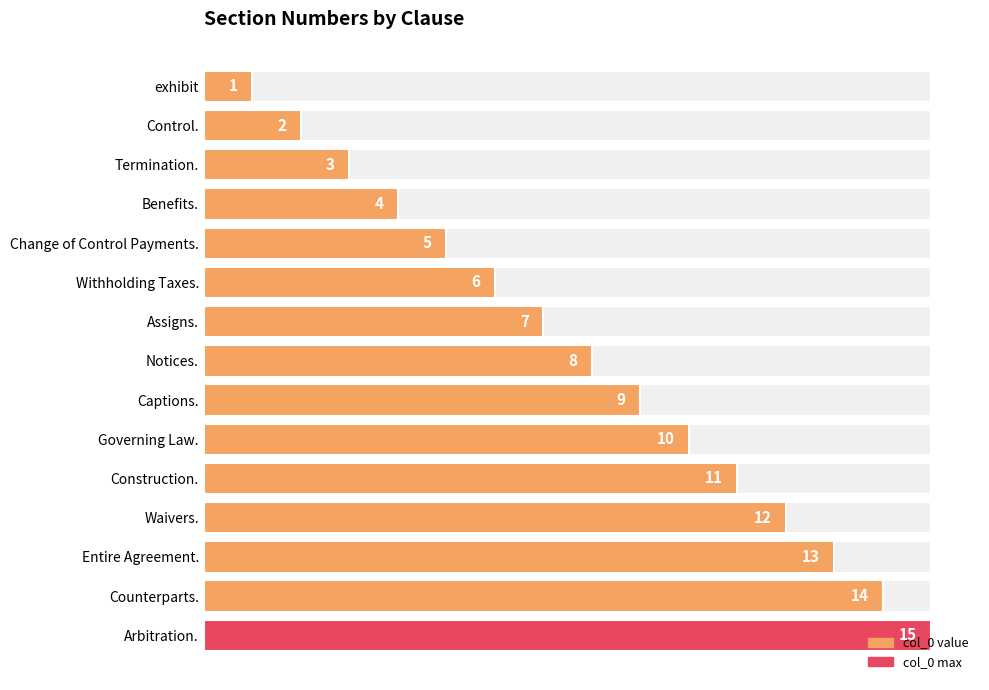

Is it true that the value at Construction. is 6?

False